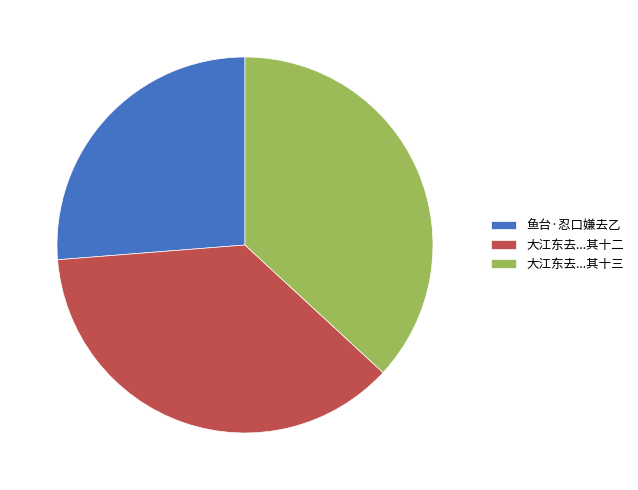

How many slices are in this pie chart?

3